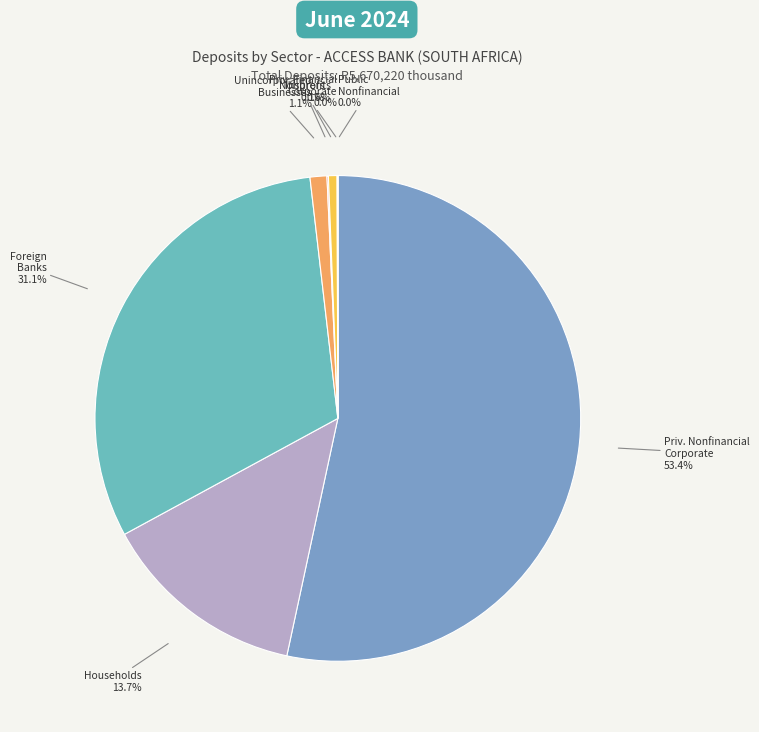

What is the smallest slice in the pie chart?

Public nonfinancial corporate sector